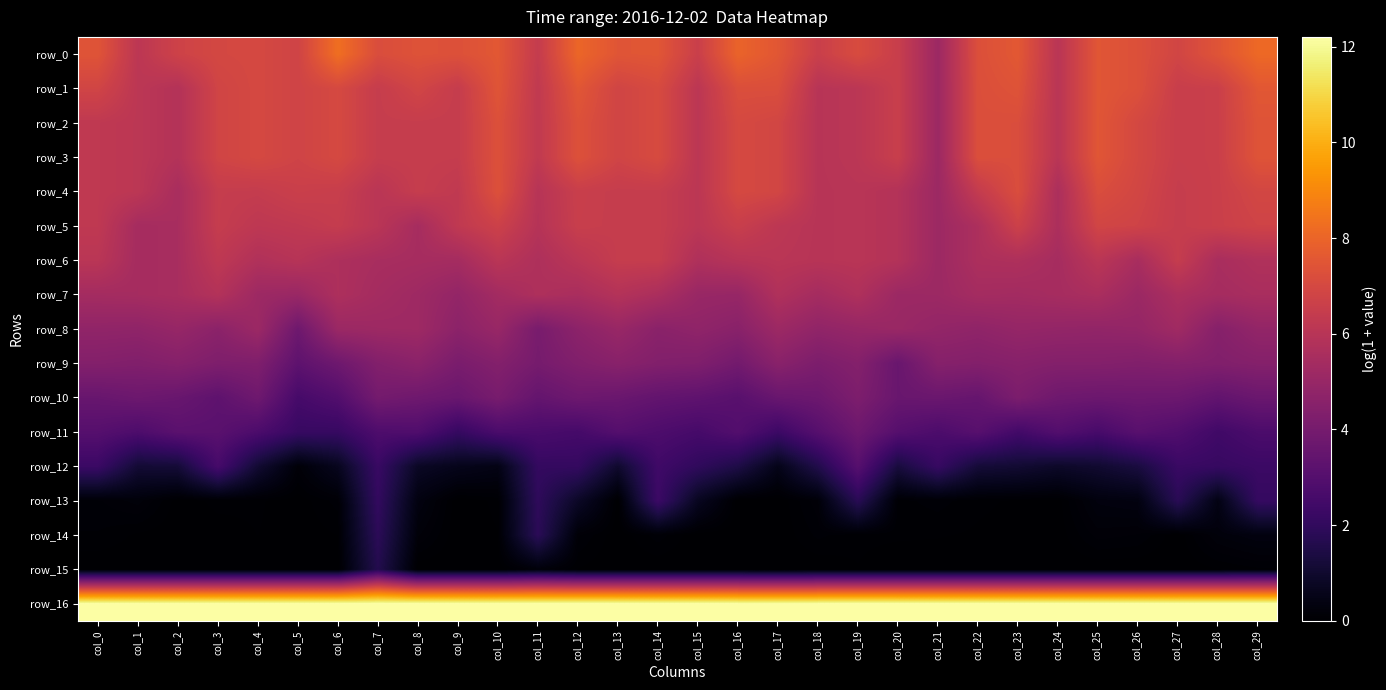

What is the difference between the second highest and second lowest values in the row_2 series?

1.5